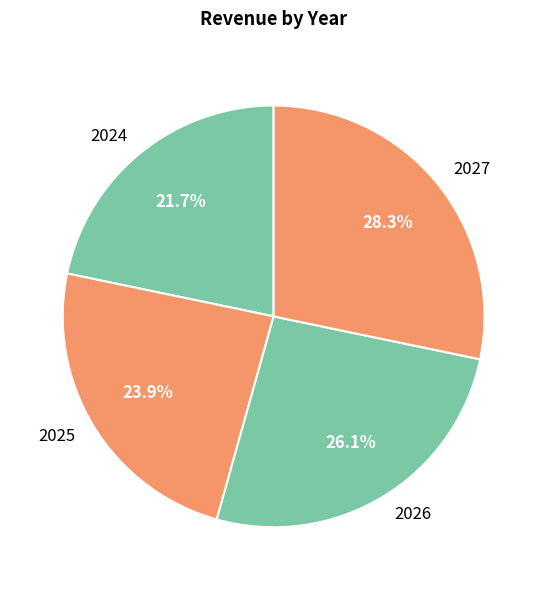

Do 2026 and 2024 together represent more than half of the pie?

No